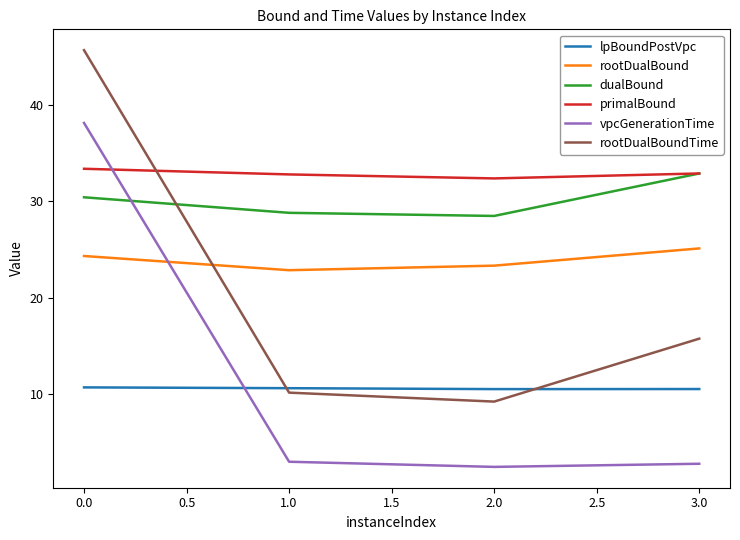

The primalBound series shows 42.9 at 3.0. True or false?

False